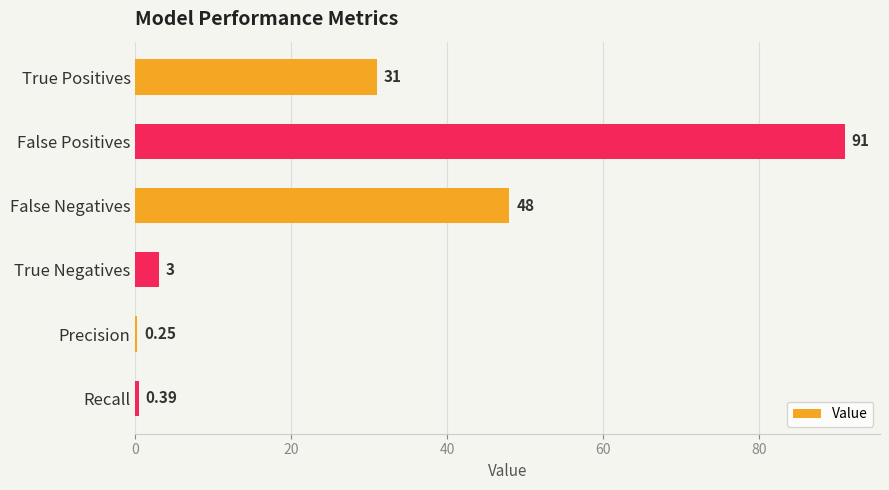

What is the sum of all values?

173.6